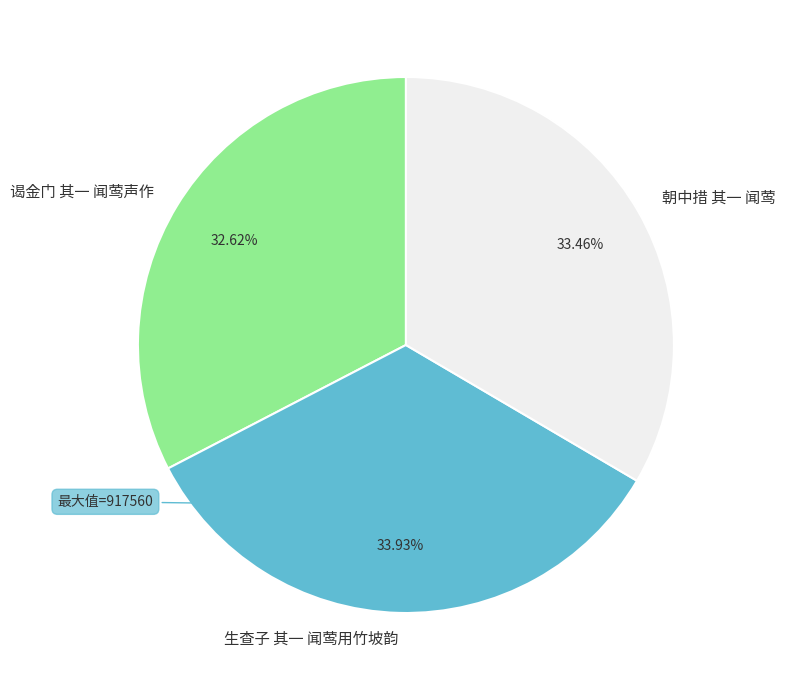

Does 朝中措 其一 闻莺 represent more than half of the total?

No